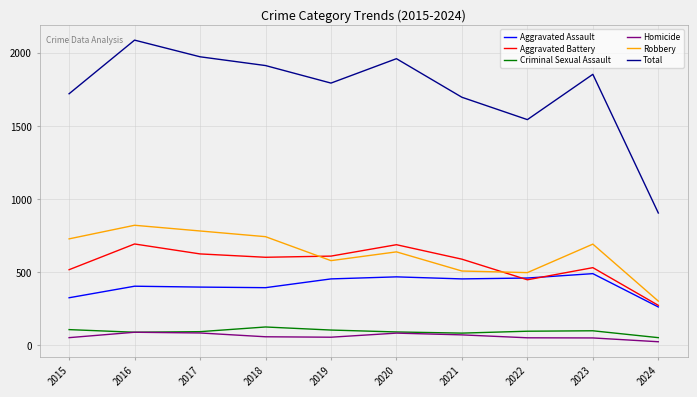

True or false: Aggravated Assault has a value of 624 at 2019.

False